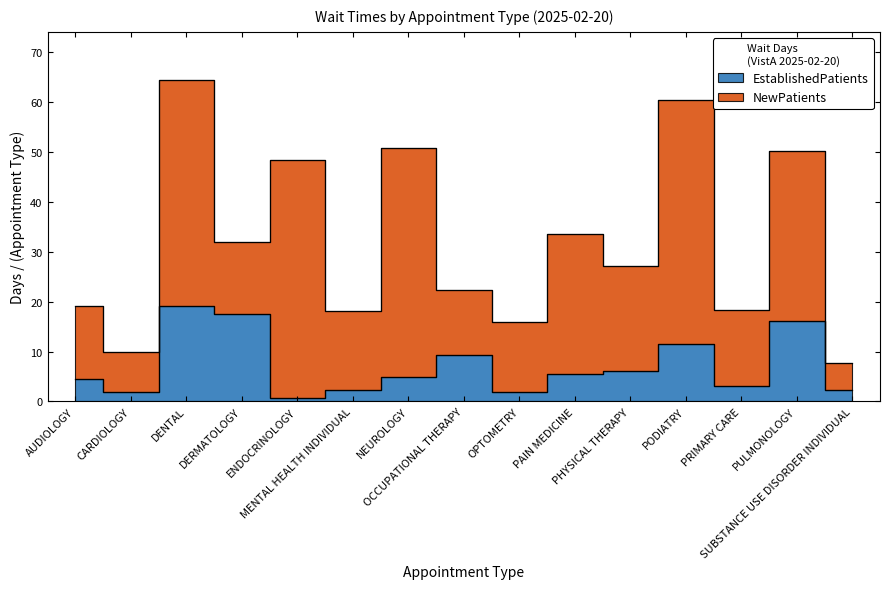

What is the difference between the second highest and minimum values?

16.8